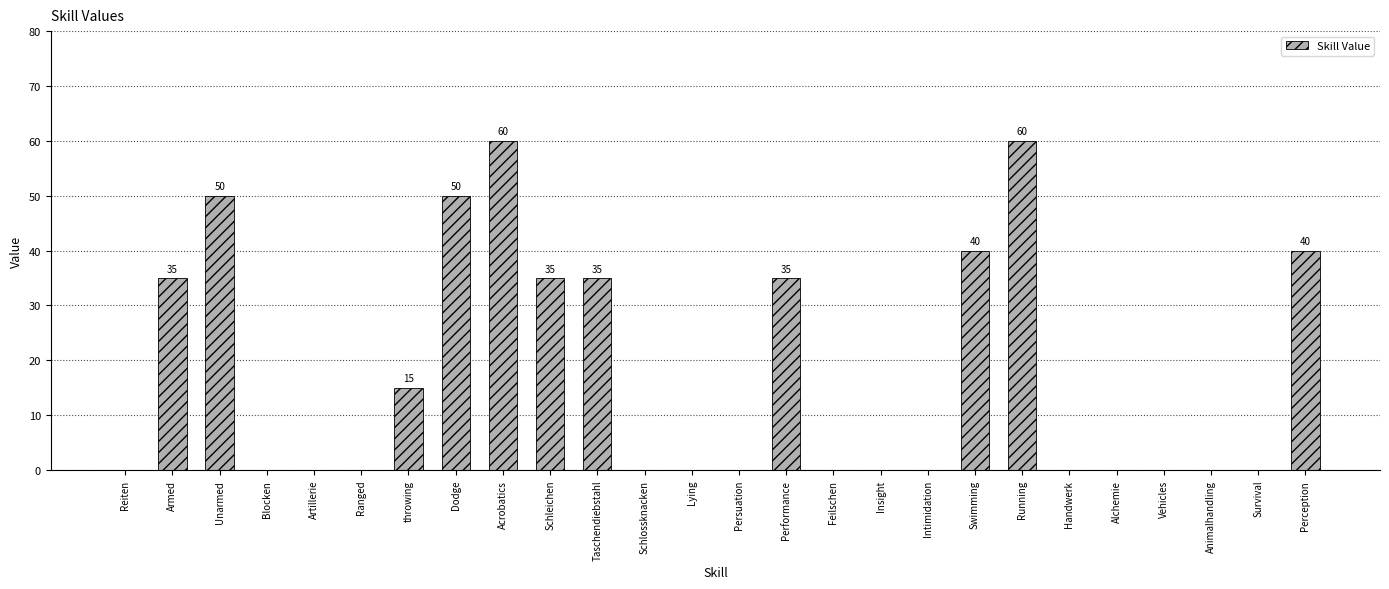

Does the chart contain stacked bars?

No